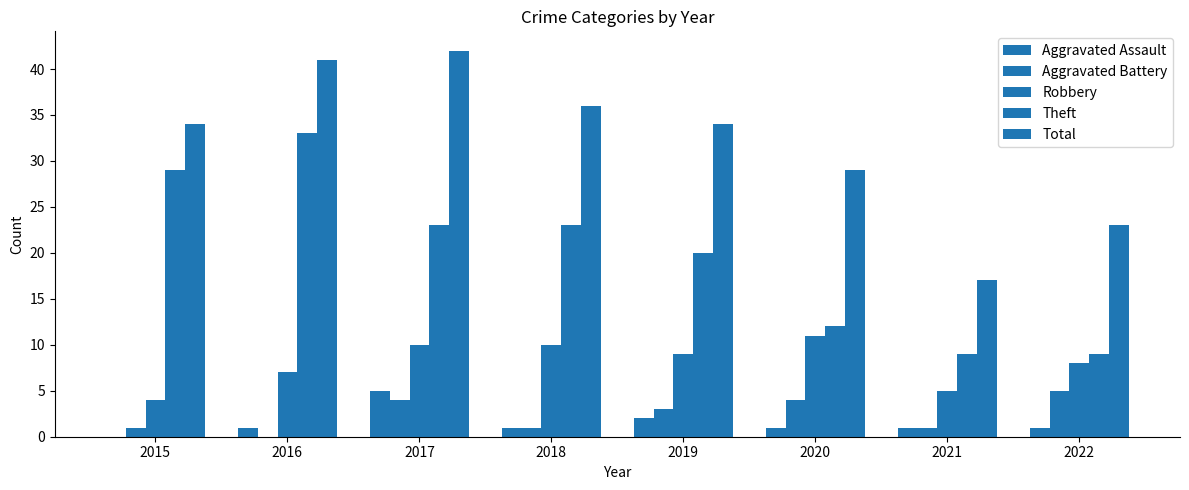

How many values in Aggravated Assault are above zero?

7